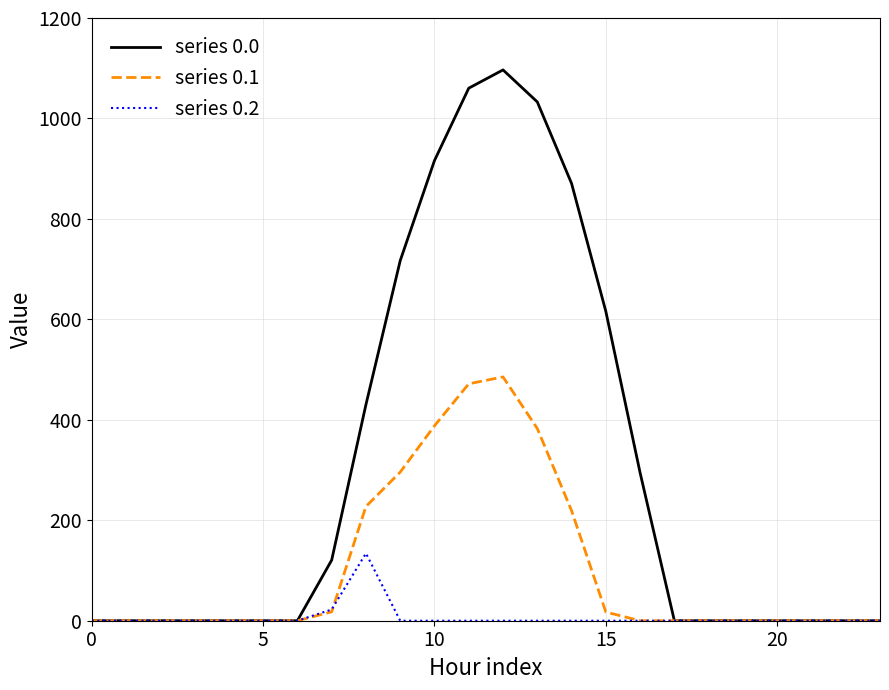

What are all the series names shown in the legend?

series 0.0, series 0.1, series 0.2